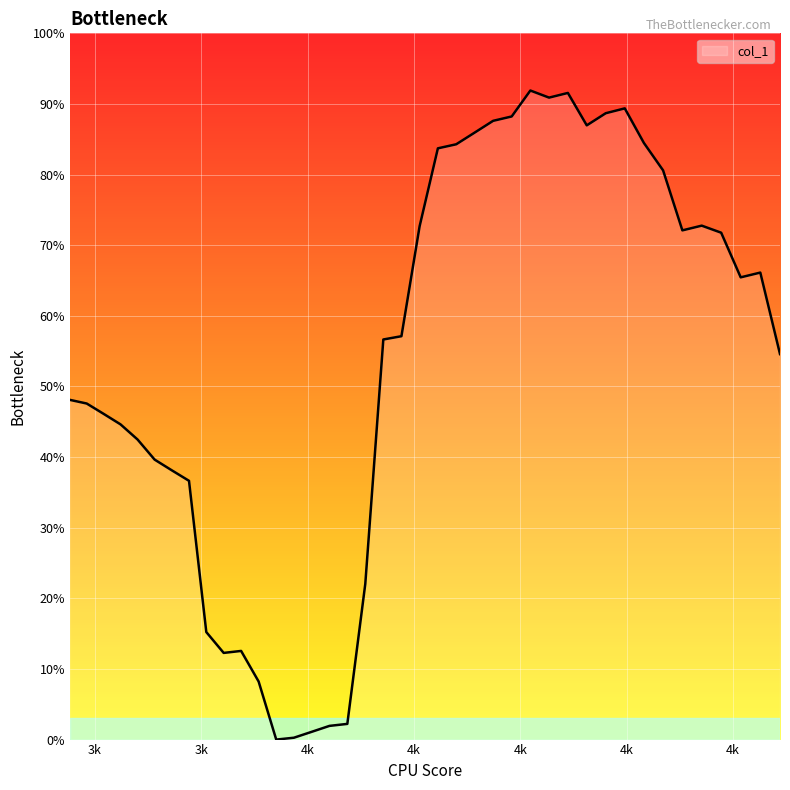

What is the sum of all values?

21.4